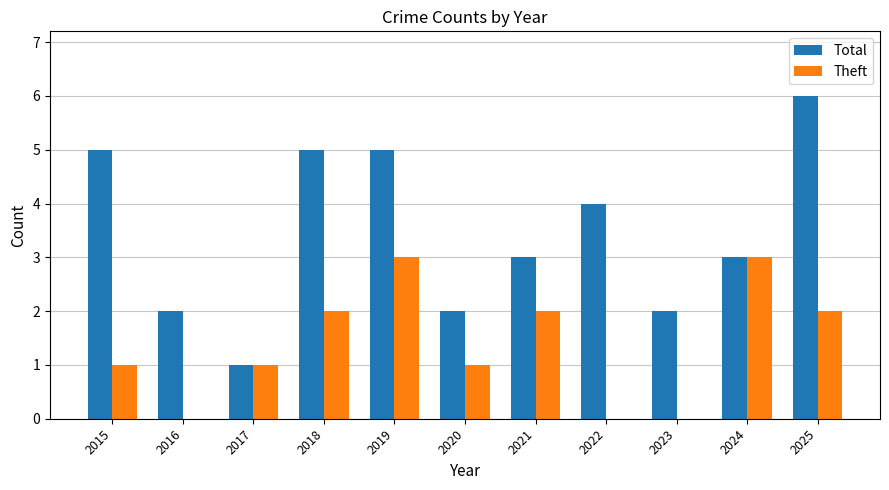

Count the number of categories in the chart.

11